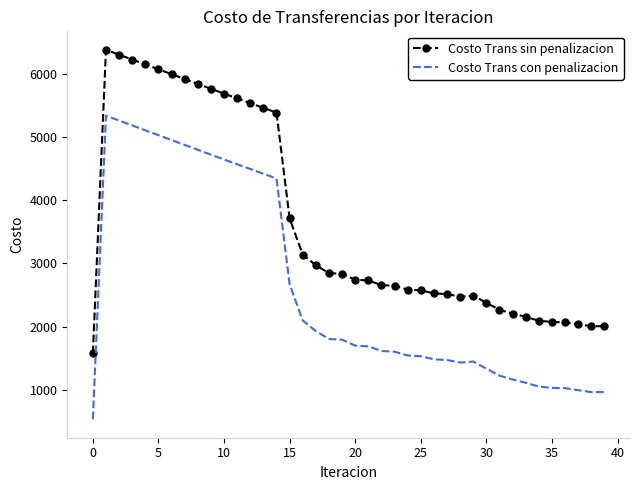

True or false: Costo Trans sin penalizacion has more than 0 points higher than both neighbors.

True